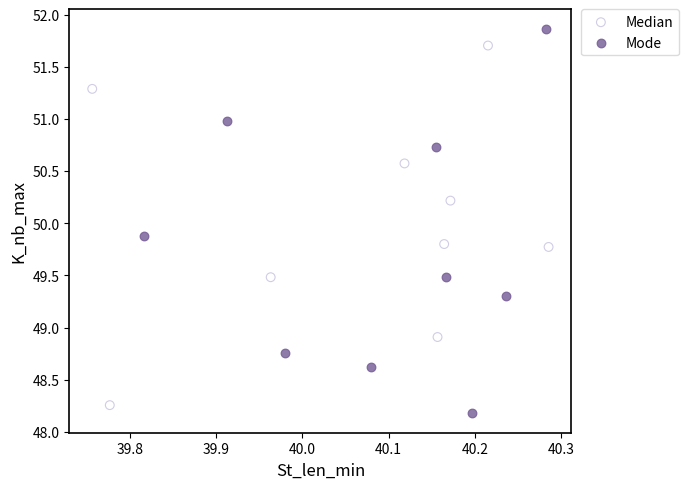

Which series contains the highest Y value?

Mode